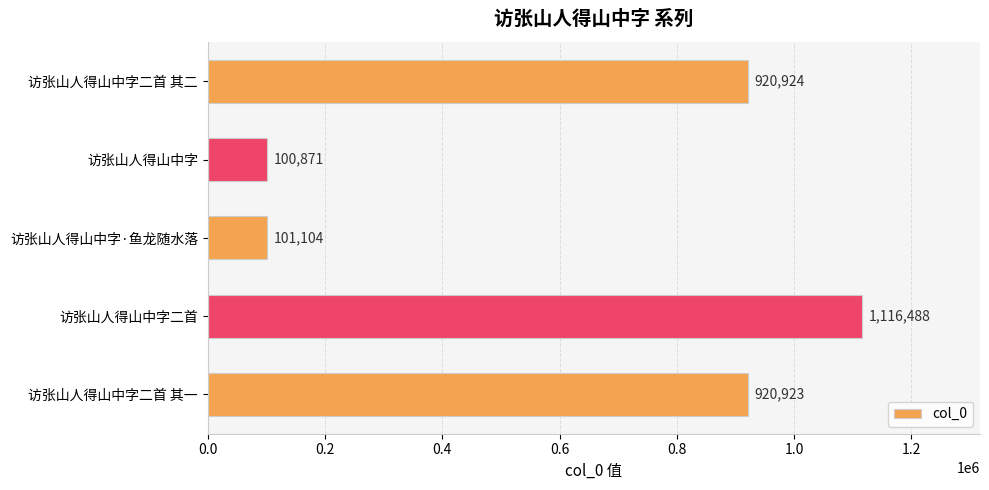

What is the minimum value shown in the chart?

100871